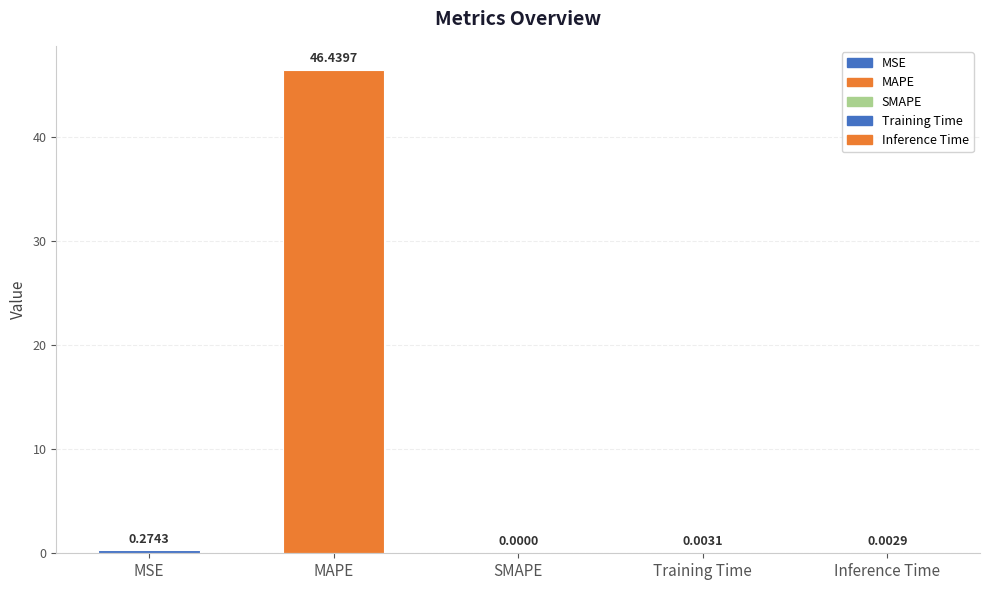

The chart shows a value of 0.5 at MSE. True or false?

False